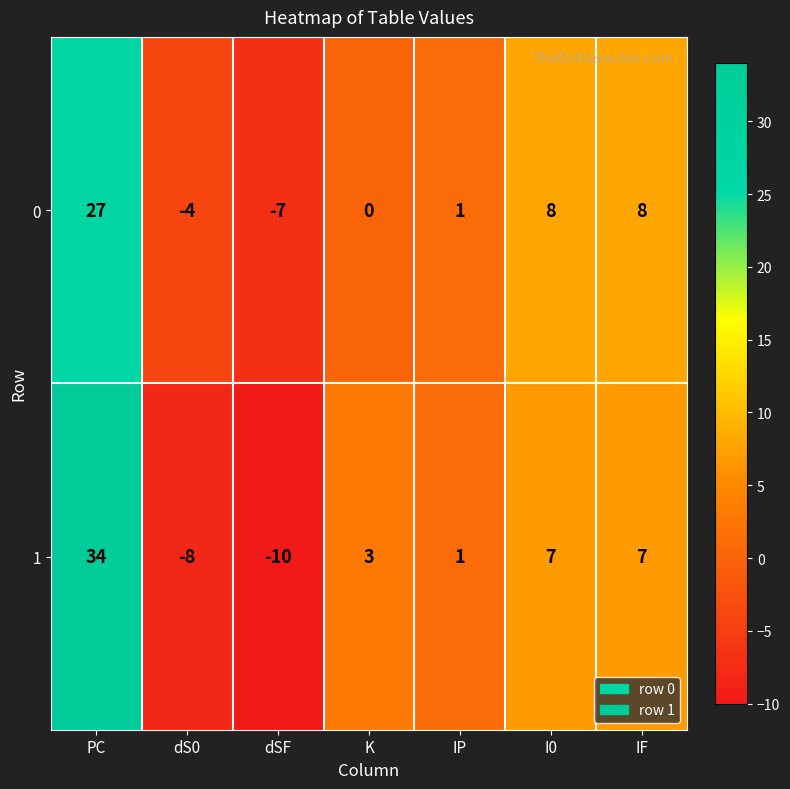

How many distinct data groups are displayed?

2